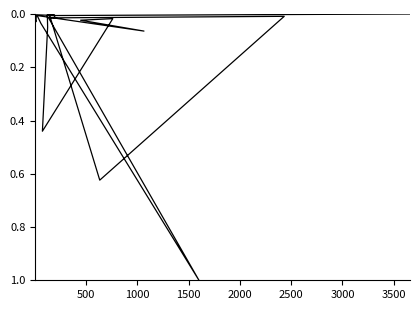

How many interior local valleys (lower than both neighbors) does the data have?

4